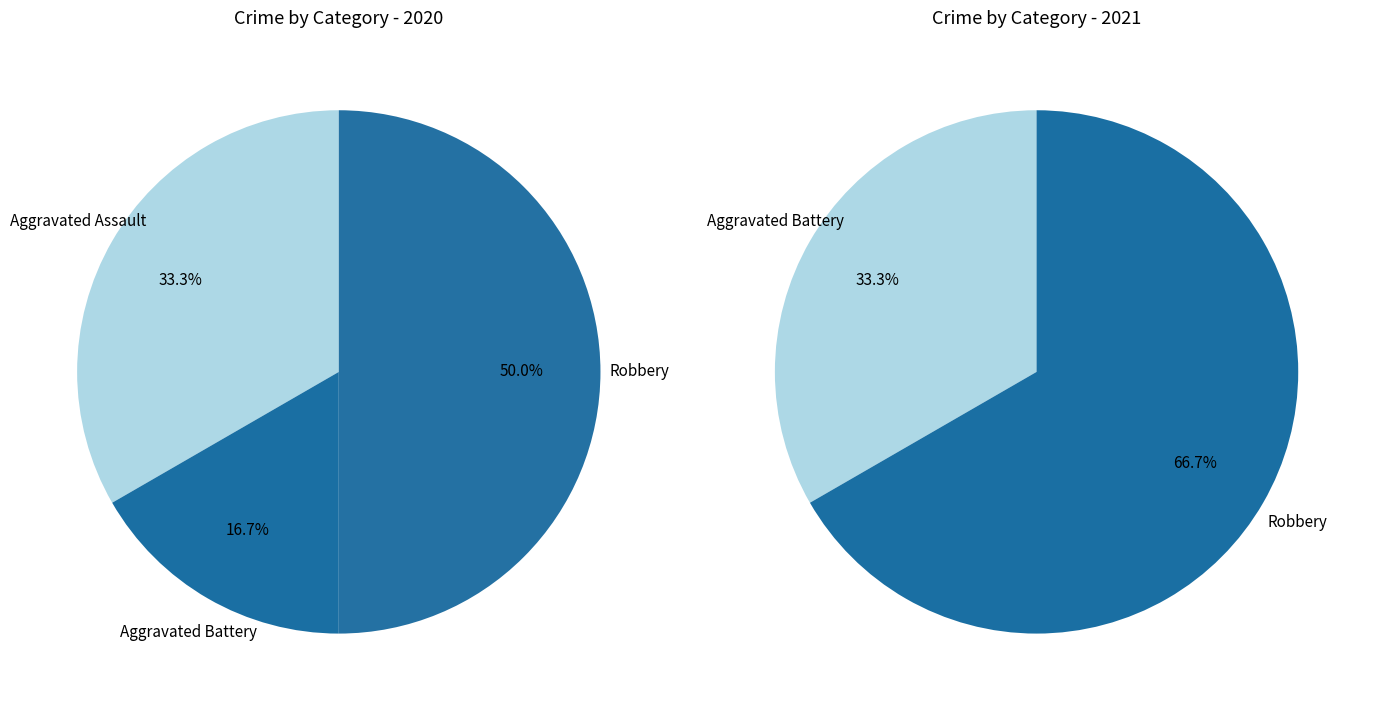

Is there a majority slice in this chart?

No